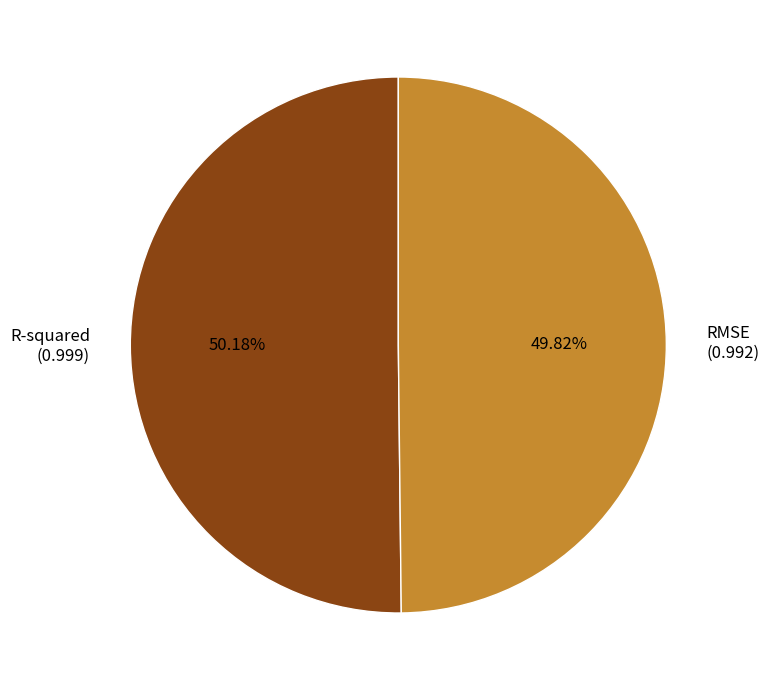

Do RMSE (0.992) and R-squared (0.999) together represent more than half of the pie?

Yes